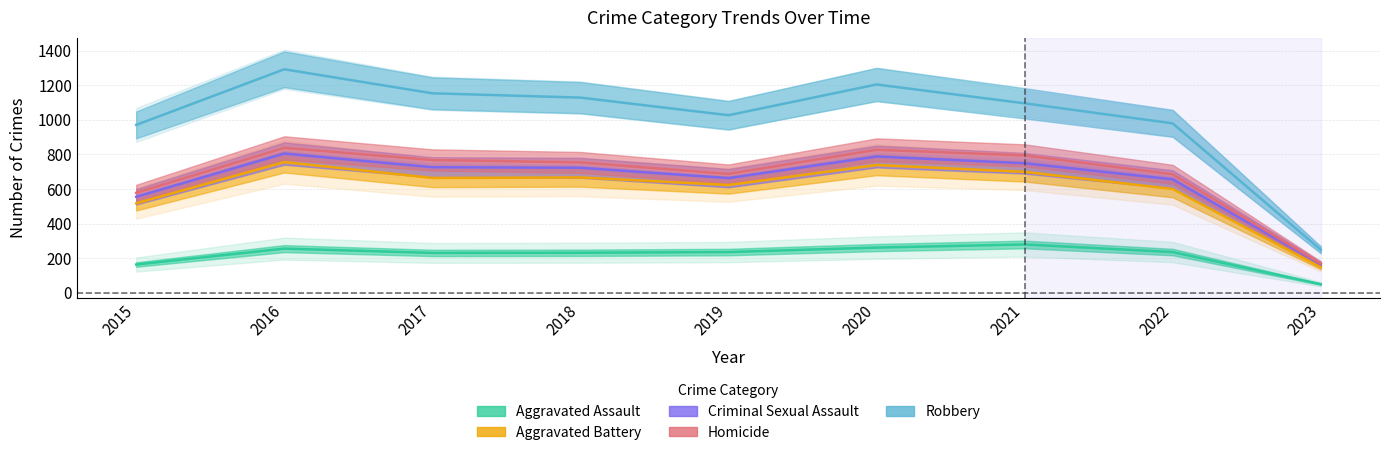

In Aggravated Assault, how many points are lower than both neighbors (excluding endpoints)?

1